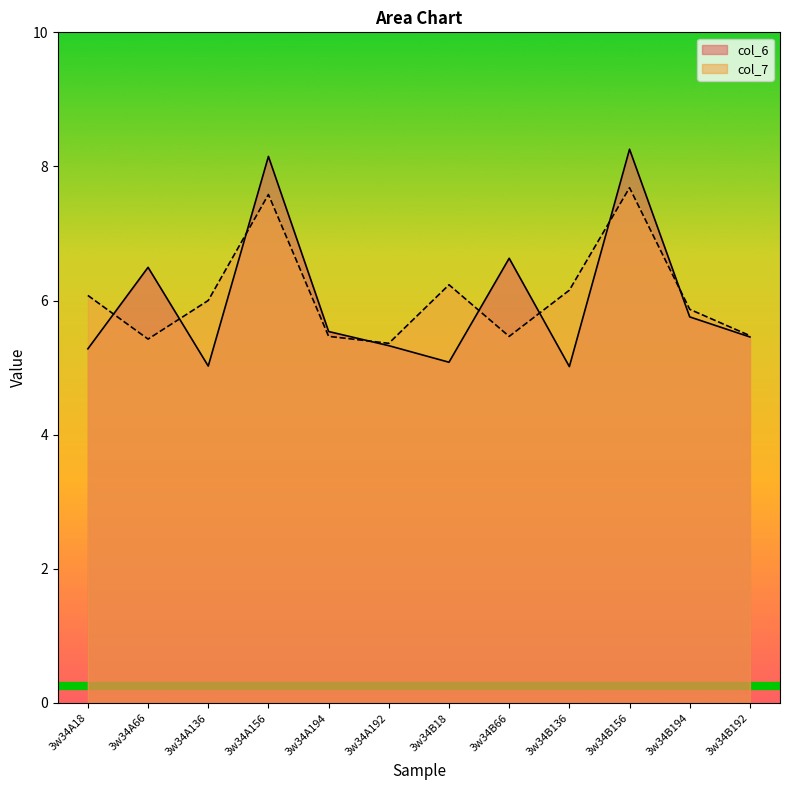

True or false: col_7 has more than 2 points higher than both neighbors.

True